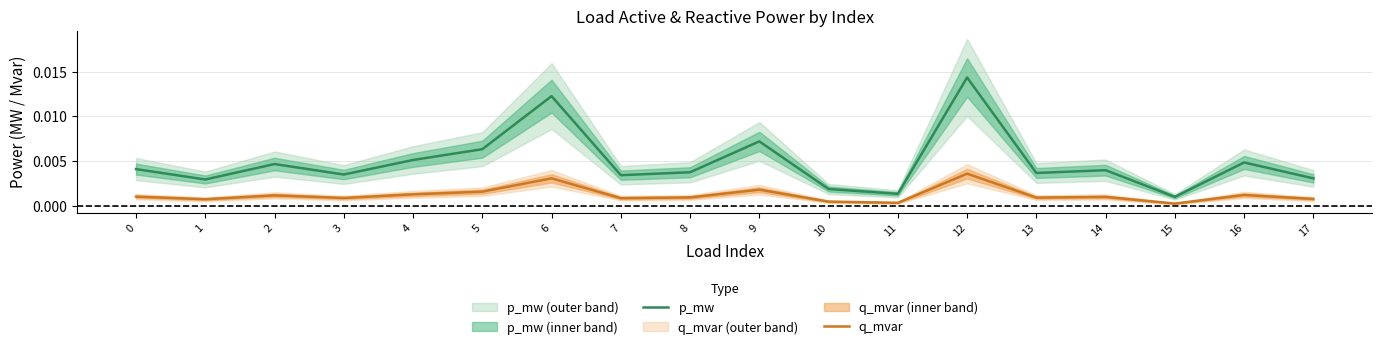

What is the sum of all p_mw values?

0.1